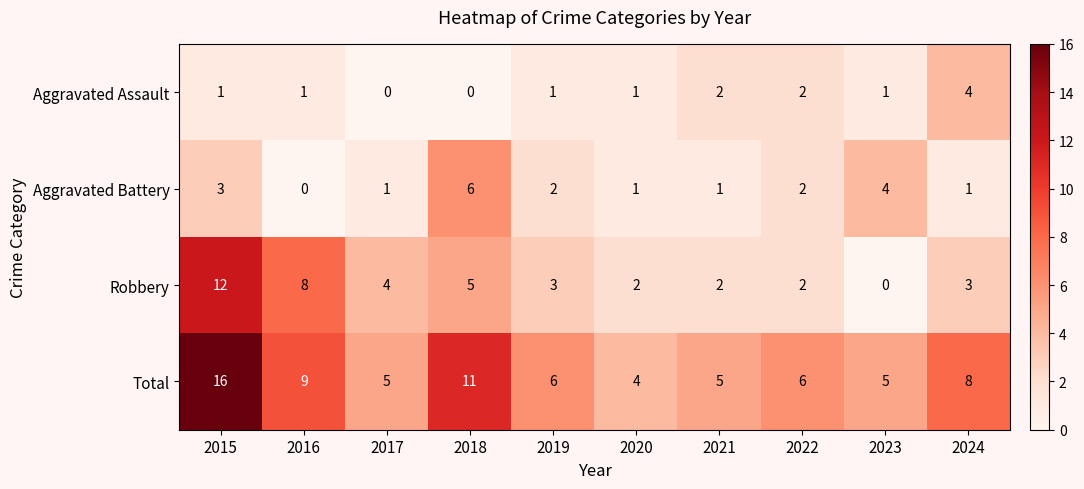

What is the maximum value shown in the chart?

16